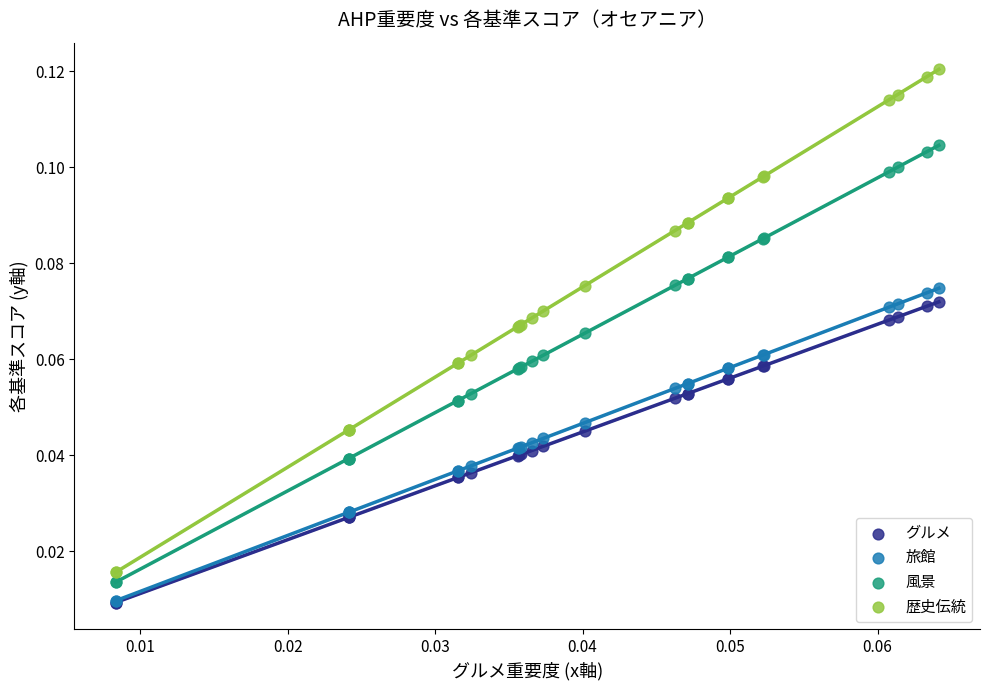

Which series has the largest Y range (max minus min)?

歴史伝統